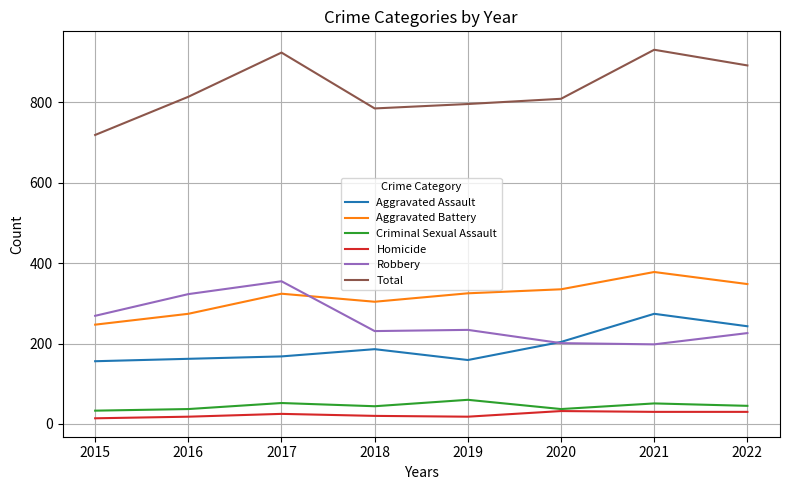

Which series changed the most between 2020 and 2022?

Total